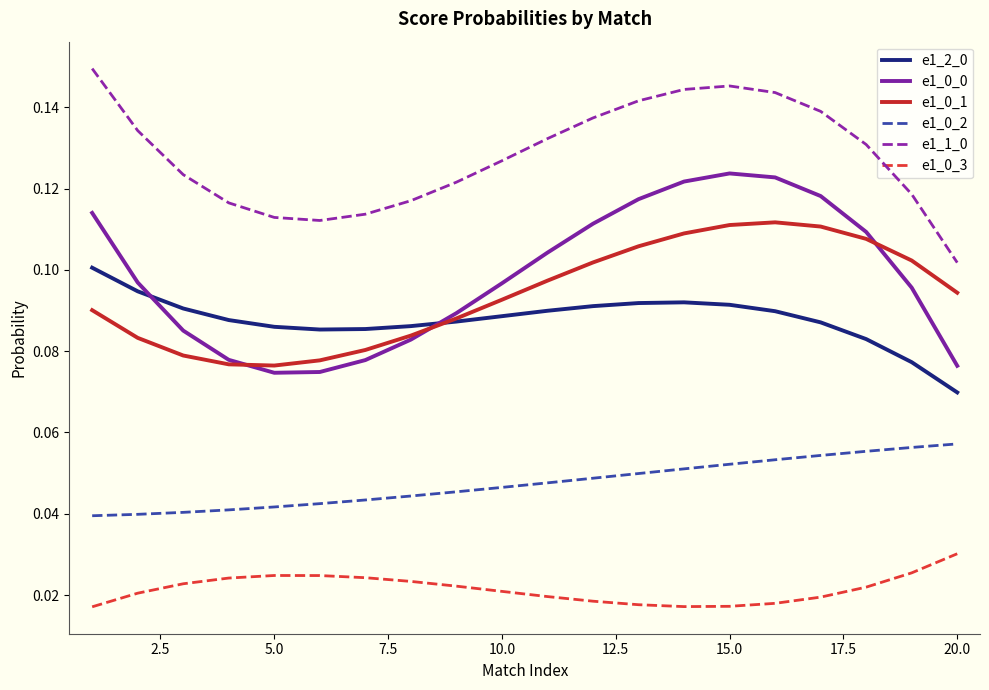

True or false: e1_1_0 and e1_0_3 intersect in this chart.

False